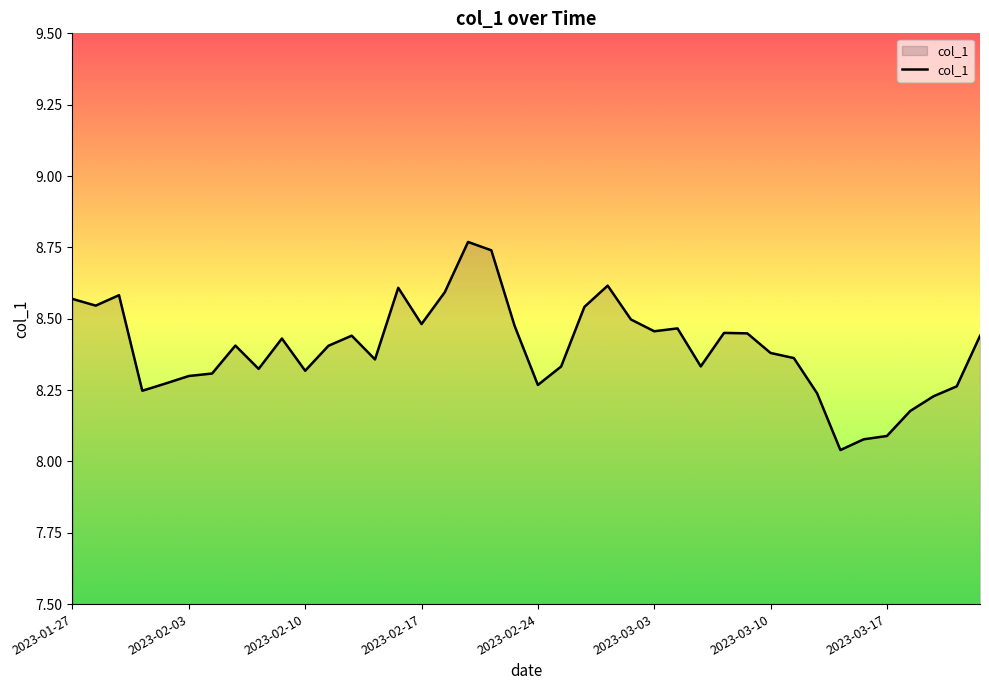

What is the difference between the maximum and minimum values?

0.7